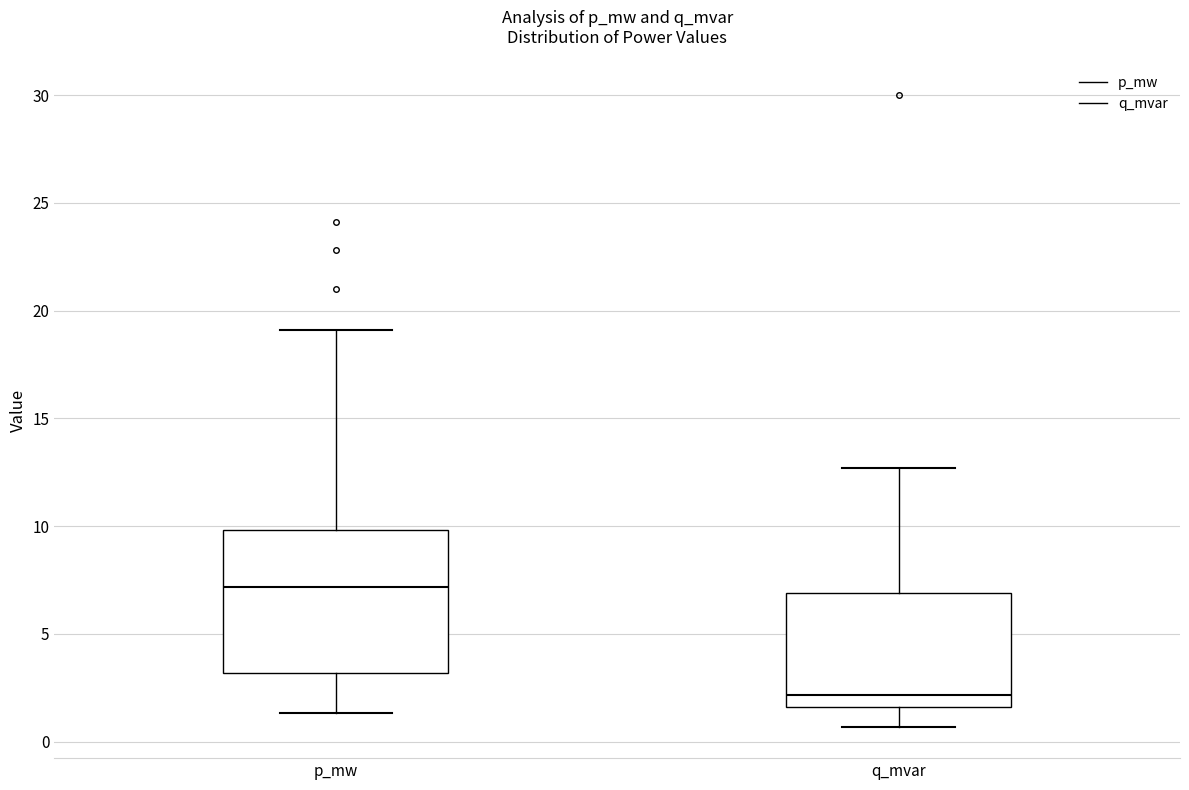

Which box is the tallest, from its lower edge to its upper edge?

p_mw